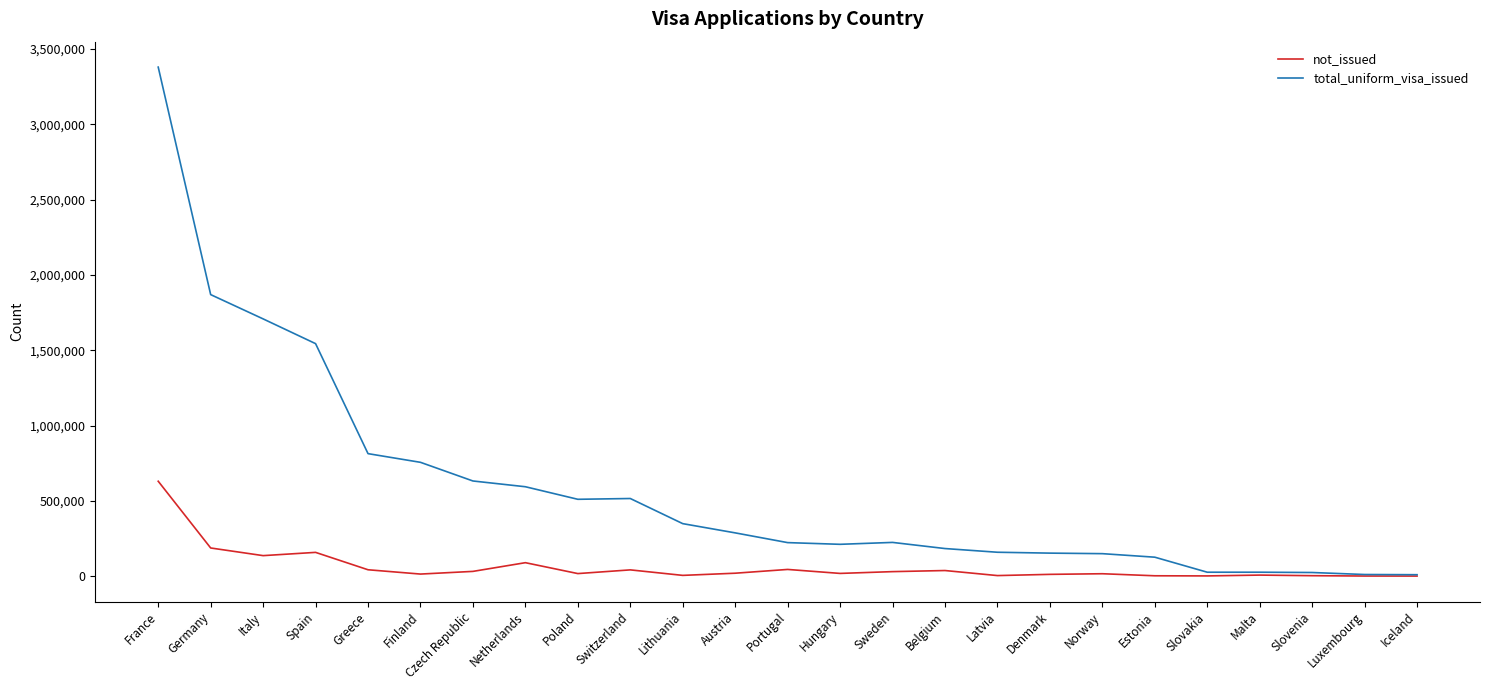

Which series changed the most between France and Lithuania?

total_uniform_visa_issued